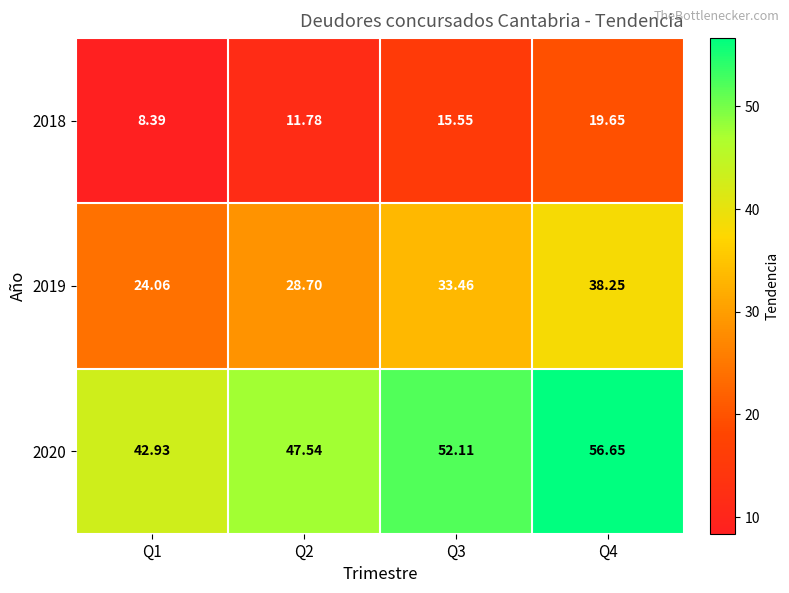

Rank the series by their maximum value, from highest to lowest.

2020, 2019, 2018